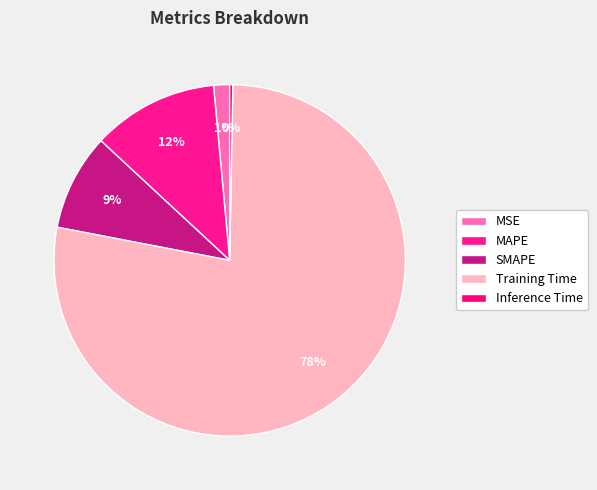

How many segments does this pie chart have?

5